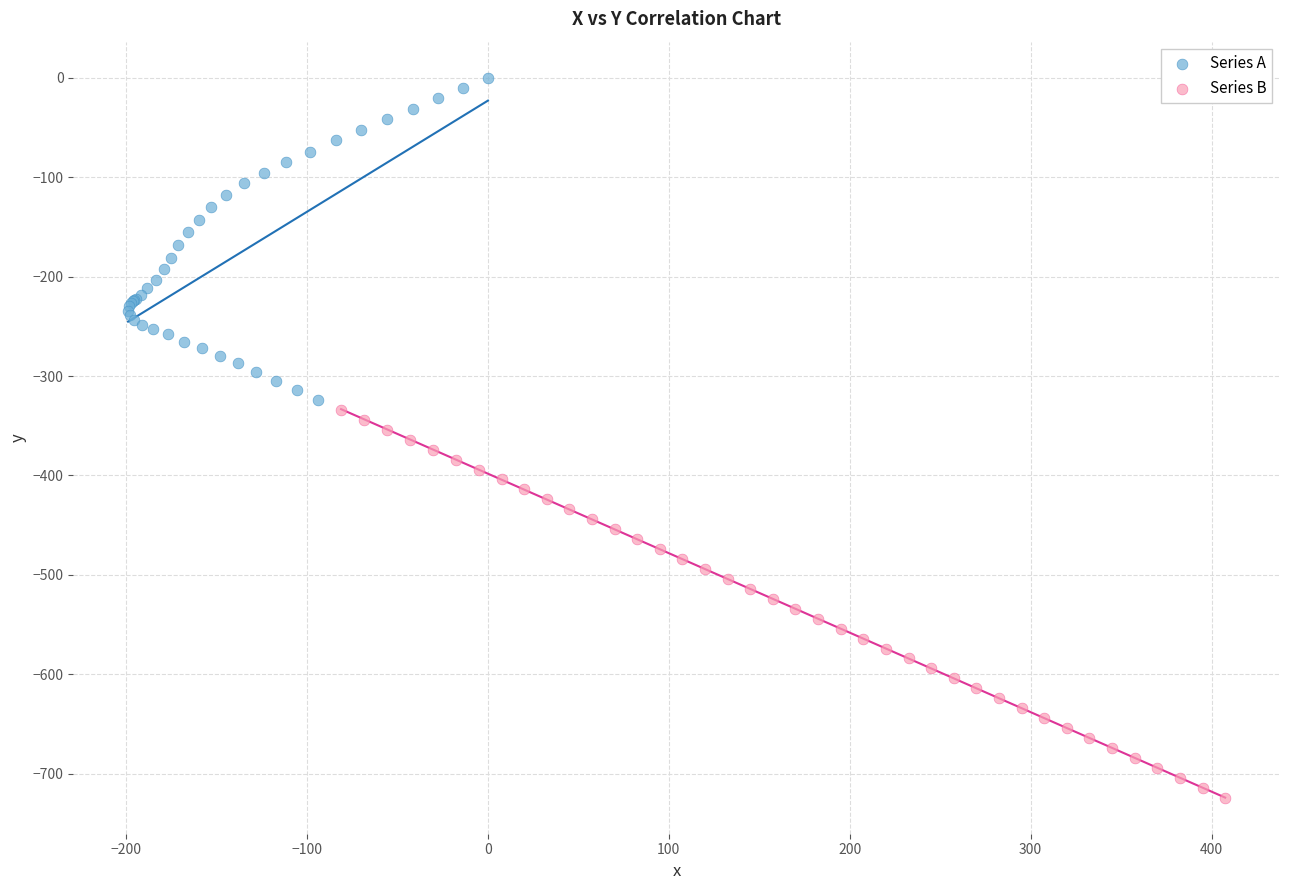

What are all the series names shown in the legend?

Series A, Series B